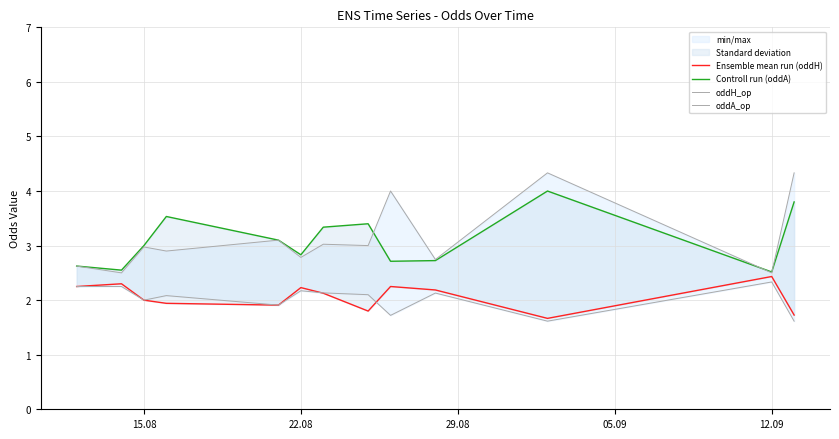

Is the value of oddA_op at 29.08 greater than the value of Controll run (oddA) at 05.09?

No